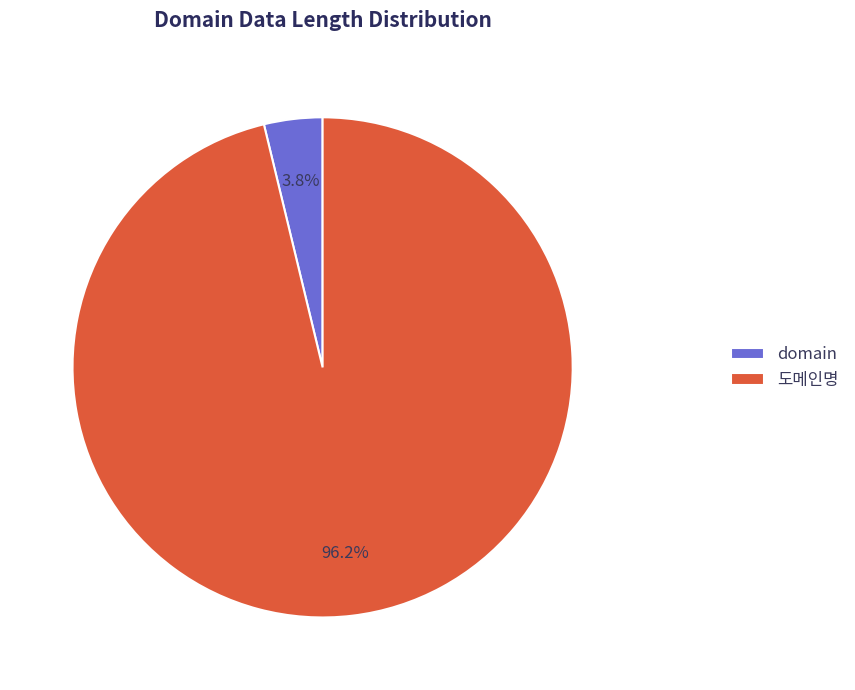

How much of the chart is everything except domain?

96.2%